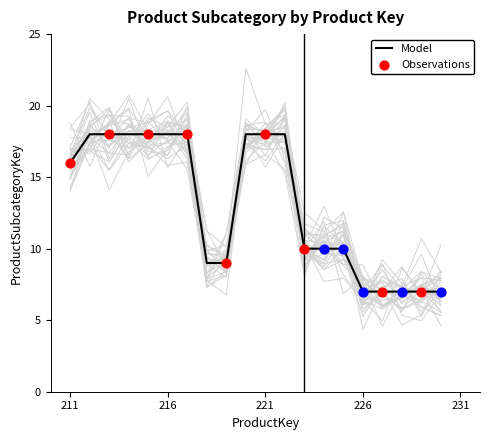

What is the change in value from 223 to 226?

-3